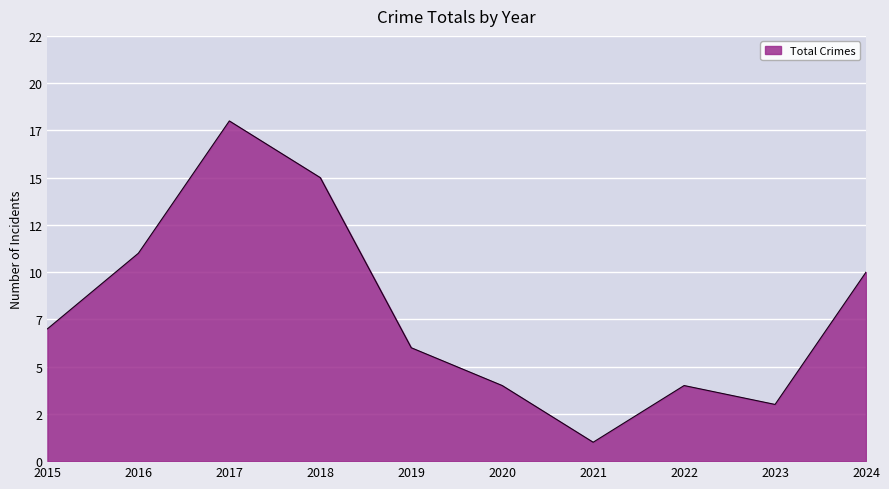

What is the average value?

8